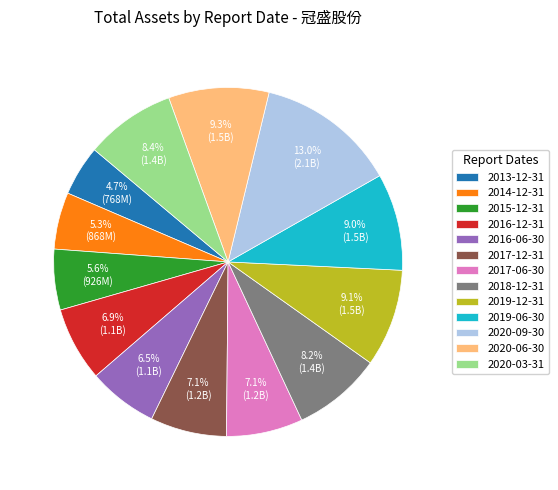

Which slice is the smallest?

2013-12-31